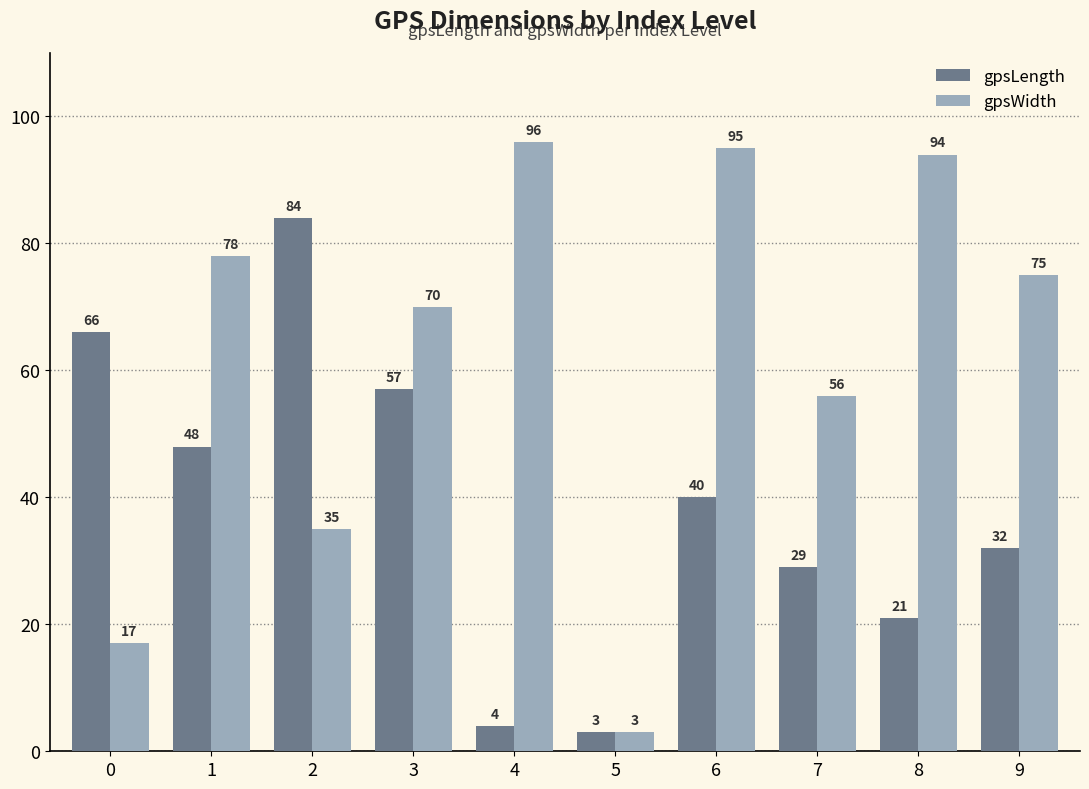

What is the greatest value displayed?

96